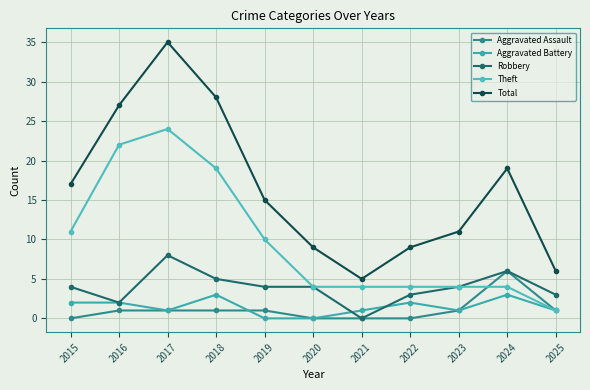

True or false: Robbery has more than 1 interior local peaks.

True